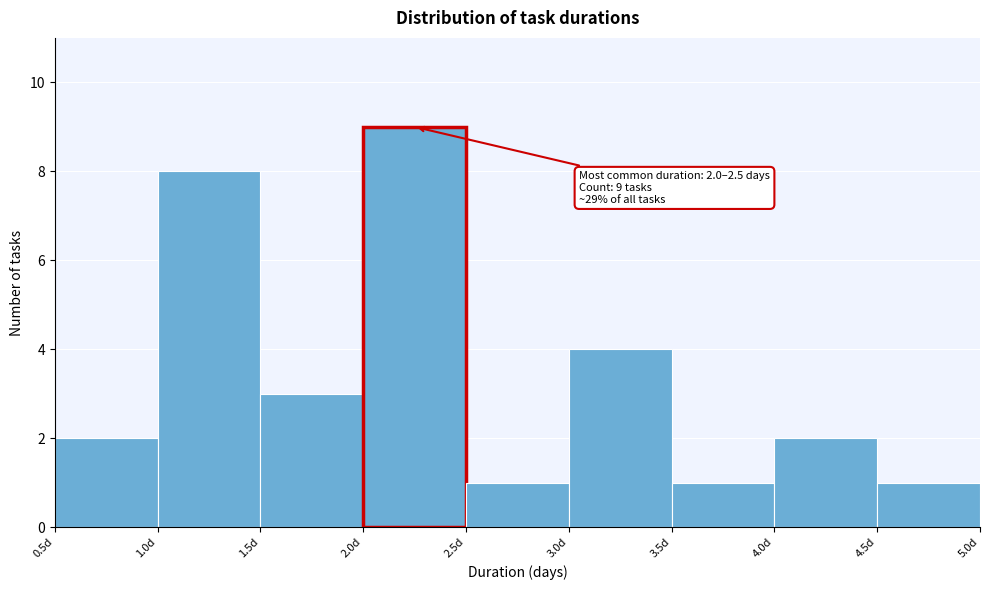

Which range on the x-axis has the tallest bar?

2.0 to 2.5